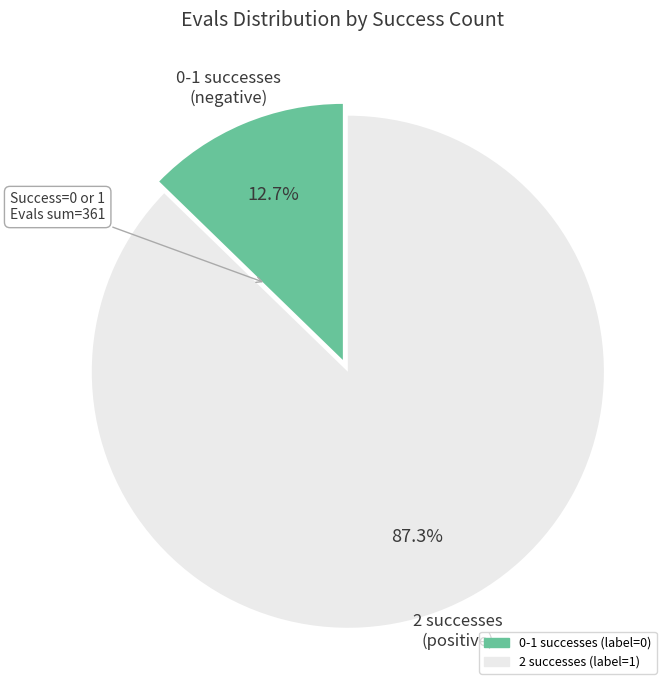

Which slice represents more than half of the pie?

2 successes (positive)